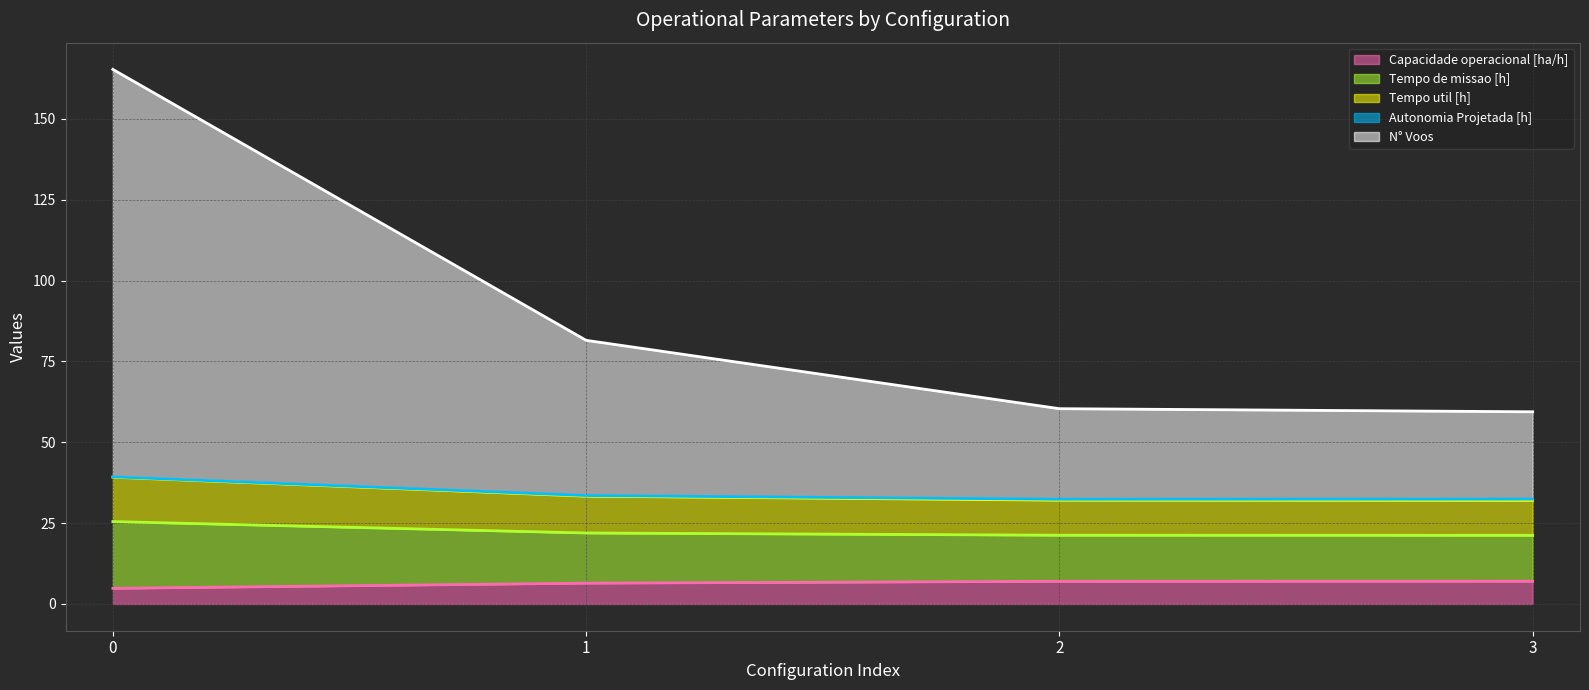

What is the maximum value for Capacidade operacional [ha/h]?

7.0